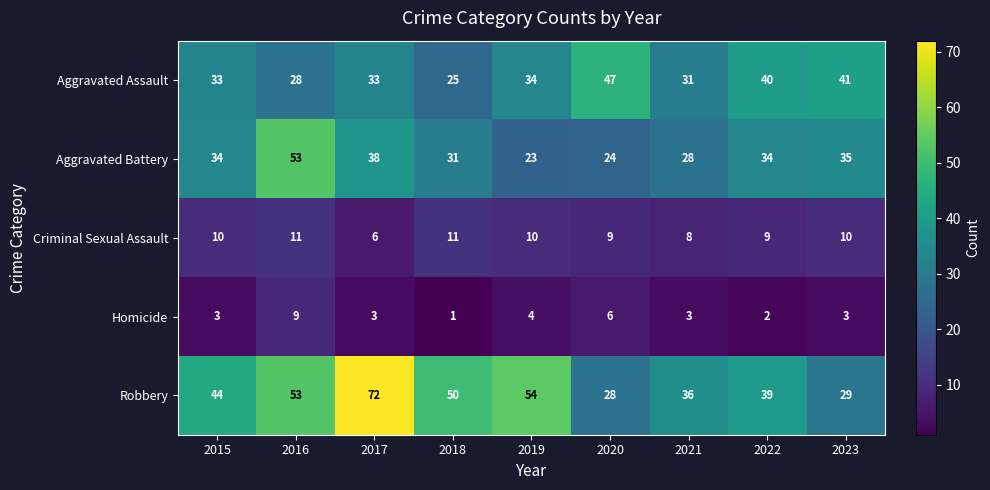

At which label does Robbery reach its peak?

2017